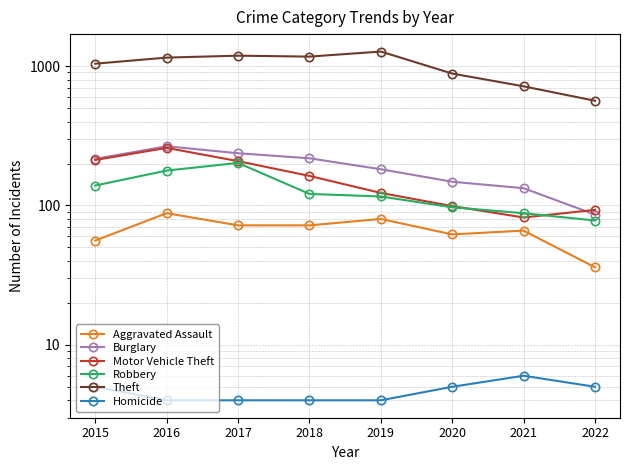

Count the number of data series in this chart.

6